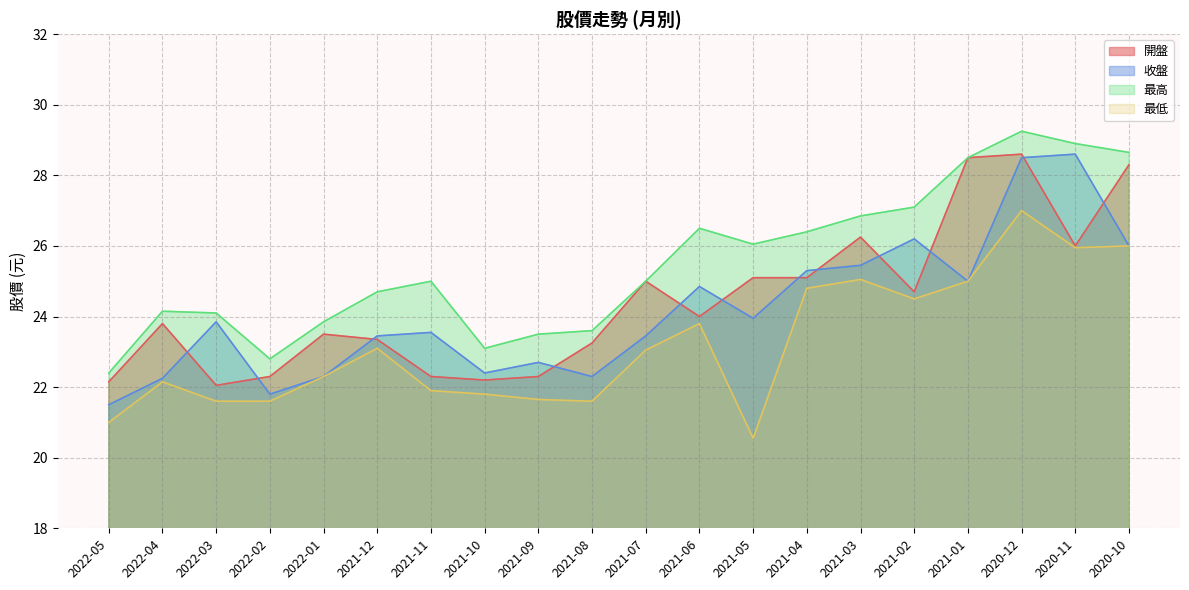

Reading left to right, extract all data points from this chart.

開盤: 2022-05=22.1	2022-04=23.8	2022-03=22.1	2022-02=22.3	2022-01=23.5	2021-12=23.4	2021-11=22.3	2021-10=22.2	2021-09=22.3	2021-08=23.2	2021-07=25.0	2021-06=24.0	2021-05=25.1	2021-04=25.1	2021-03=26.2	2021-02=24.7	2021-01=28.5	2020-12=28.6	2020-11=26.0	2020-10=28.3
收盤: 2022-05=21.5	2022-04=22.2	2022-03=23.9	2022-02=21.8	2022-01=22.3	2021-12=23.4	2021-11=23.6	2021-10=22.4	2021-09=22.7	2021-08=22.3	2021-07=23.4	2021-06=24.9	2021-05=23.9	2021-04=25.3	2021-03=25.4	2021-02=26.2	2021-01=25.0	2020-12=28.5	2020-11=28.6	2020-10=26.0
最高: 2022-05=22.4	2022-04=24.1	2022-03=24.1	2022-02=22.8	2022-01=23.9	2021-12=24.7	2021-11=25.0	2021-10=23.1	2021-09=23.5	2021-08=23.6	2021-07=25.0	2021-06=26.5	2021-05=26.1	2021-04=26.4	2021-03=26.9	2021-02=27.1	2021-01=28.5	2020-12=29.2	2020-11=28.9	2020-10=28.6
最低: 2022-05=21.0	2022-04=22.1	2022-03=21.6	2022-02=21.6	2022-01=22.3	2021-12=23.1	2021-11=21.9	2021-10=21.8	2021-09=21.6	2021-08=21.6	2021-07=23.1	2021-06=23.8	2021-05=20.6	2021-04=24.8	2021-03=25.1	2021-02=24.5	2021-01=25.0	2020-12=27.0	2020-11=25.9	2020-10=26.0